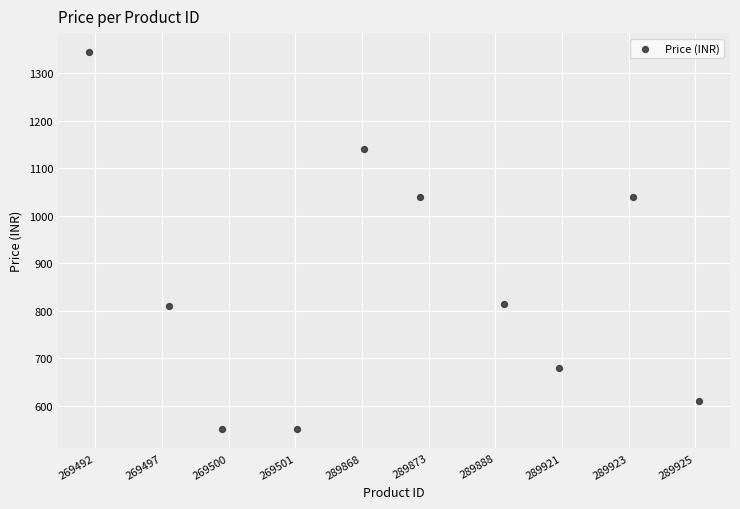

What is the range of Y values (max minus min)?

795